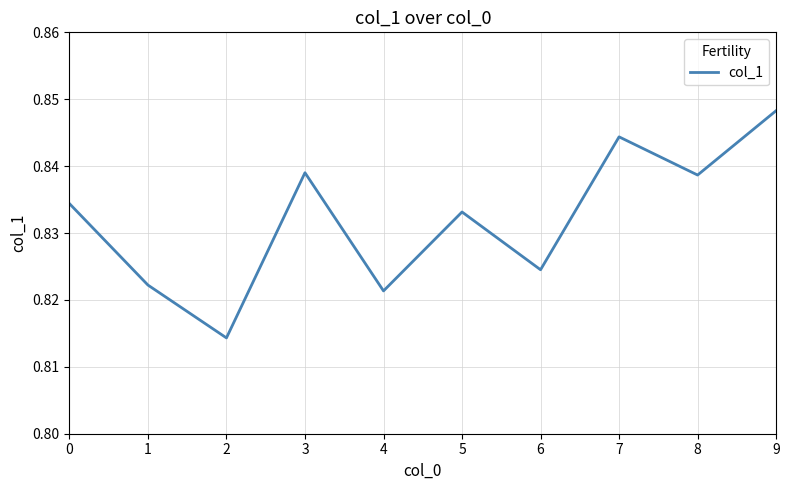

Which has a higher value, 8 or 5?

8